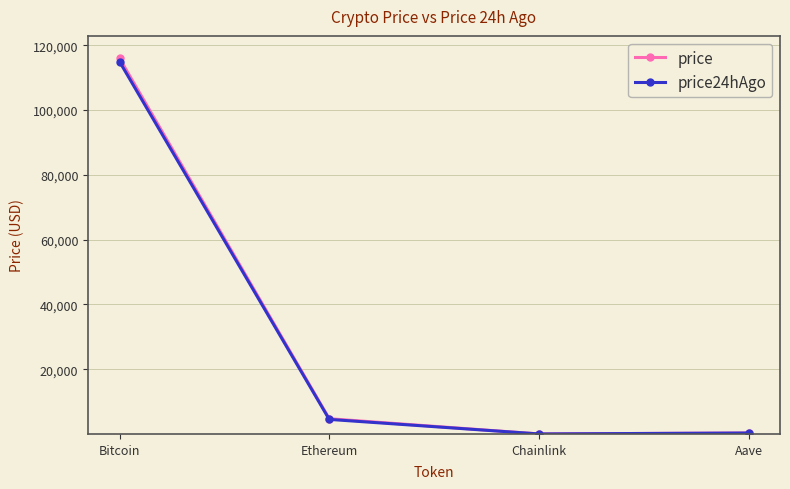

At which category does price reach its first local valley?

Chainlink